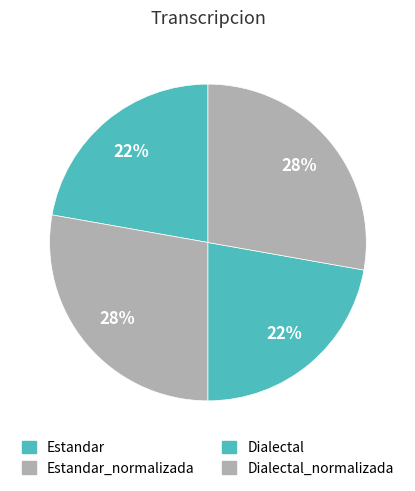

Count the number of slices in the pie.

4